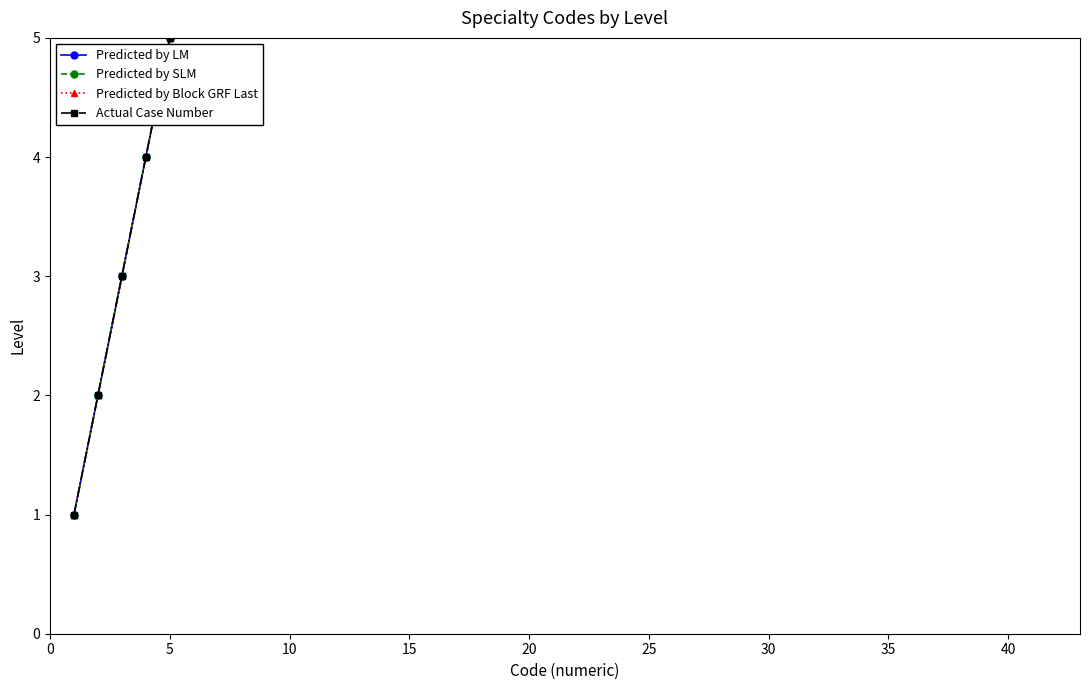

Is it true that Actual Case Number equals 51 at 31?

False